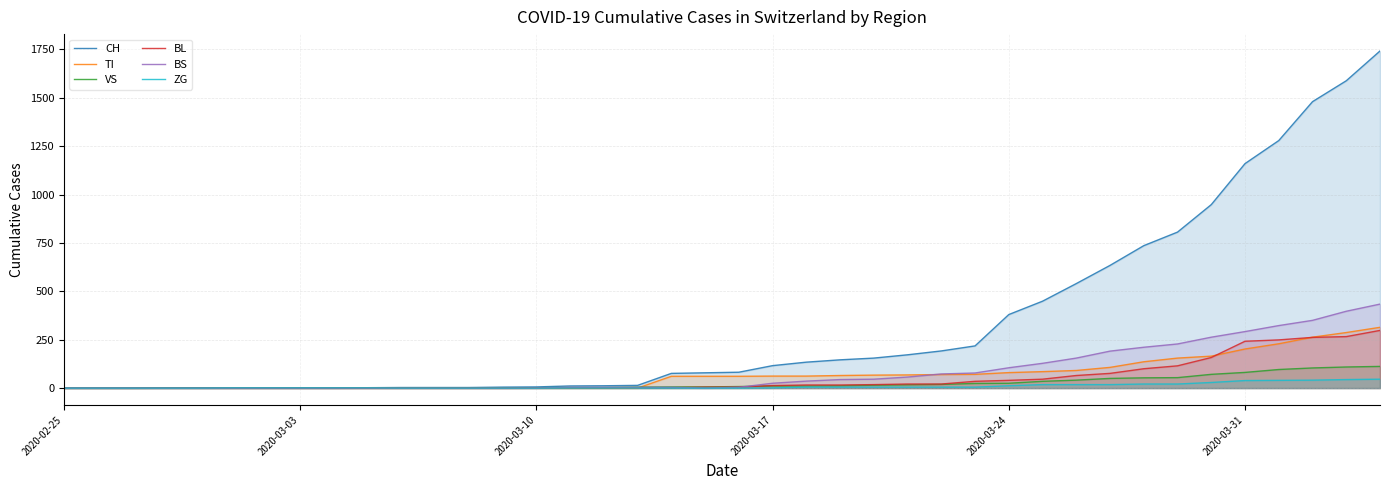

Which series has the widest spread of values?

CH